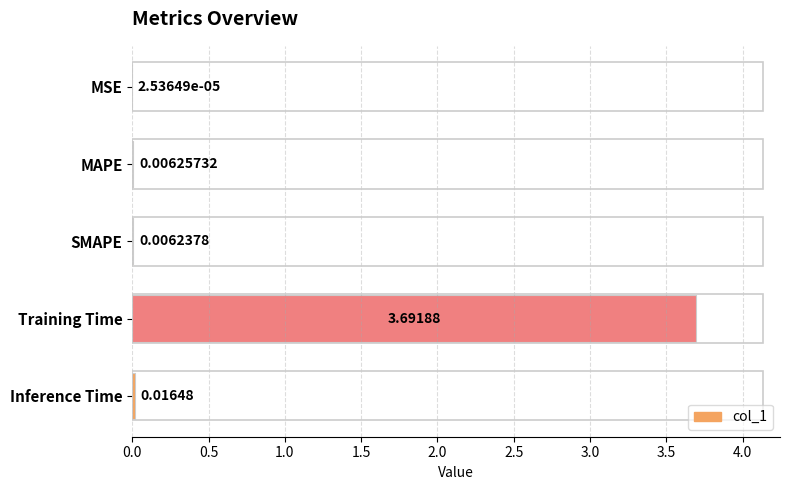

What is the sum of all values?

3.7